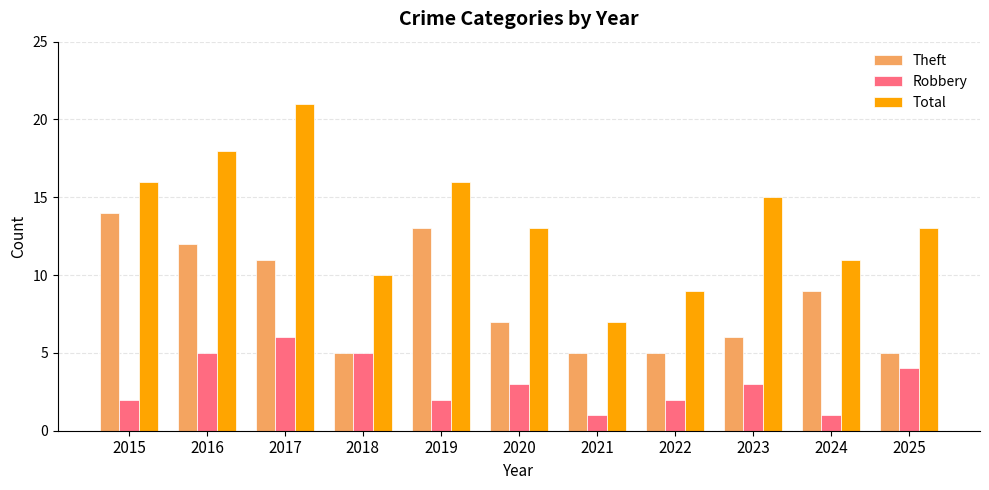

Between 2015 and 2016, which series saw the biggest shift?

Robbery